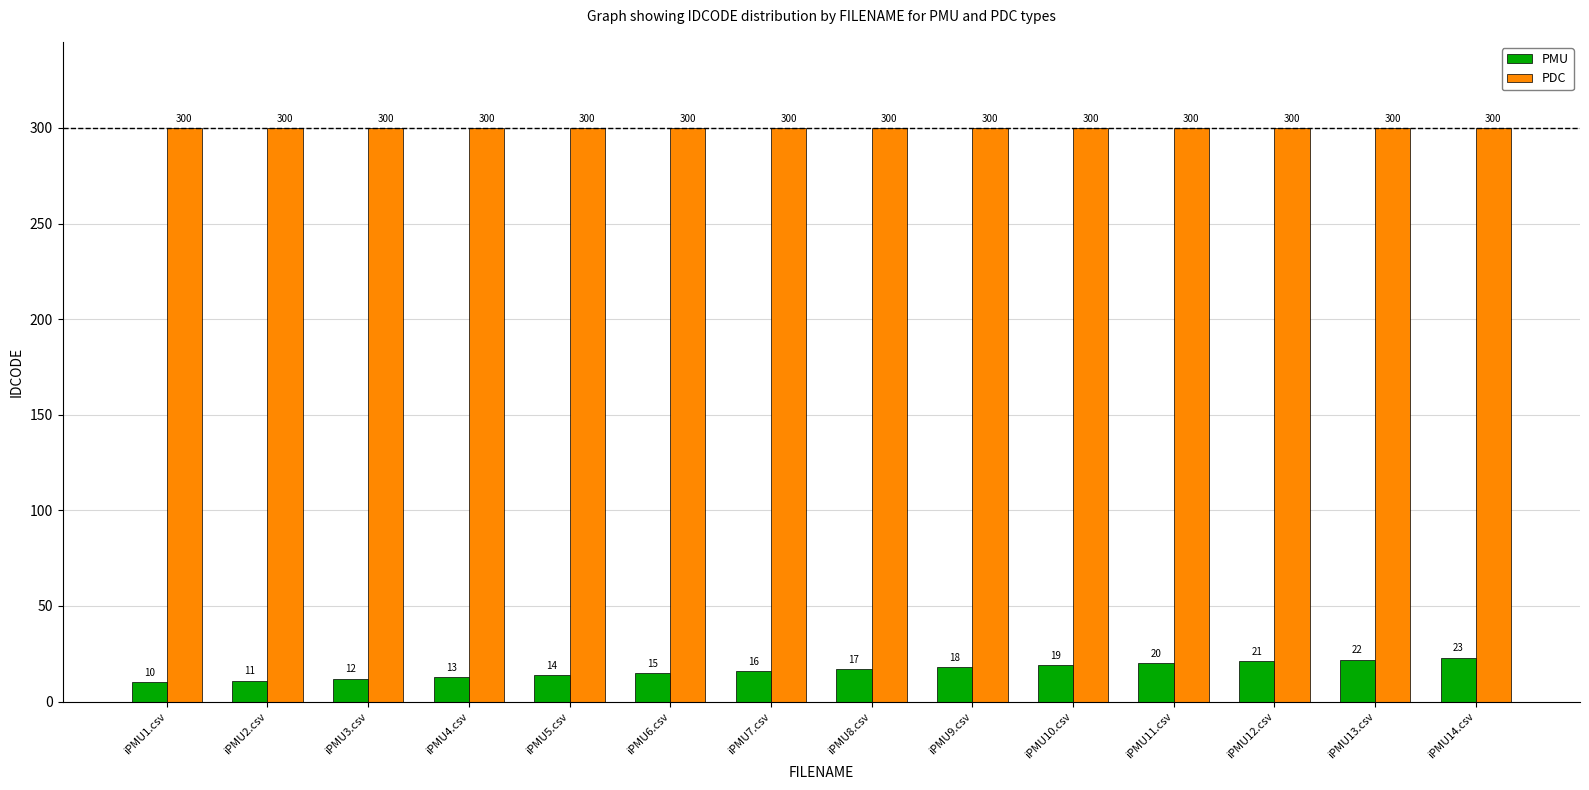

The PDC series shows 300 at iPMU6.csv. True or false?

True